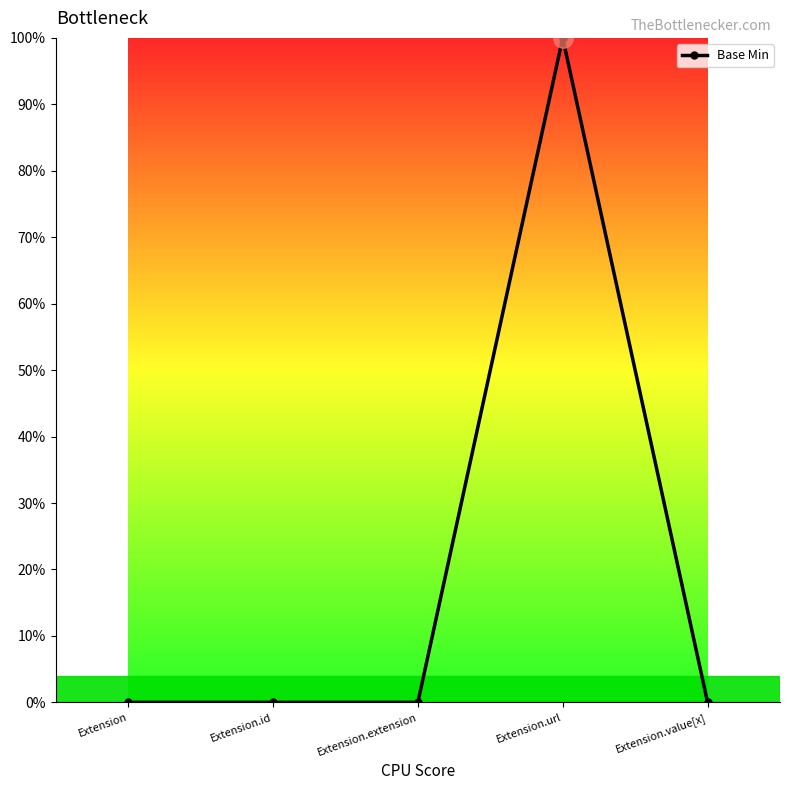

How many distinct data groups are displayed?

1